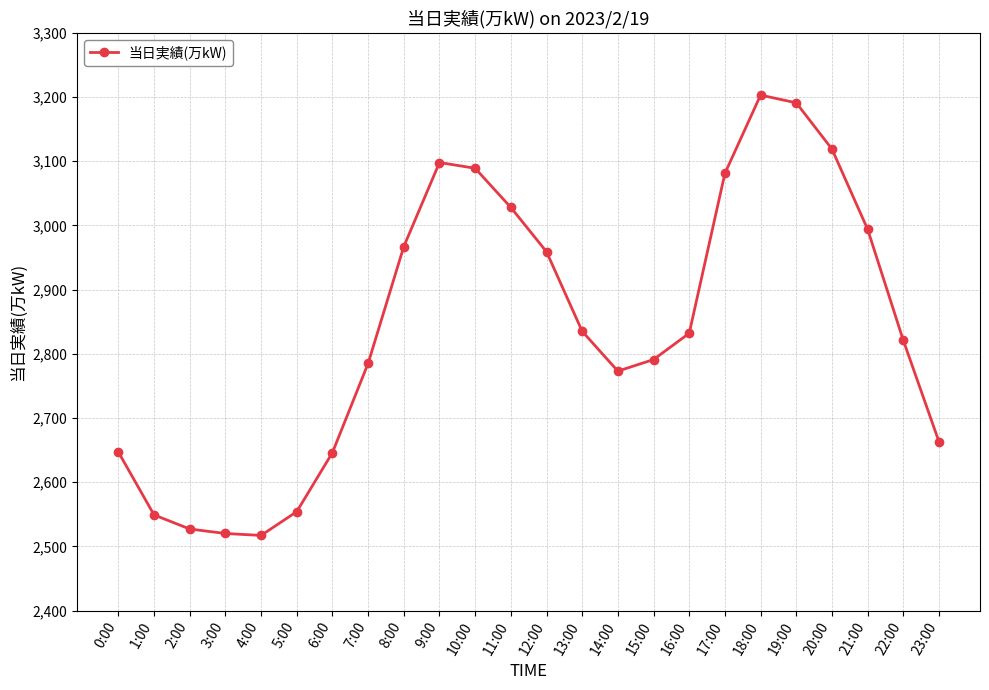

What is the minimum value shown in the chart?

2517